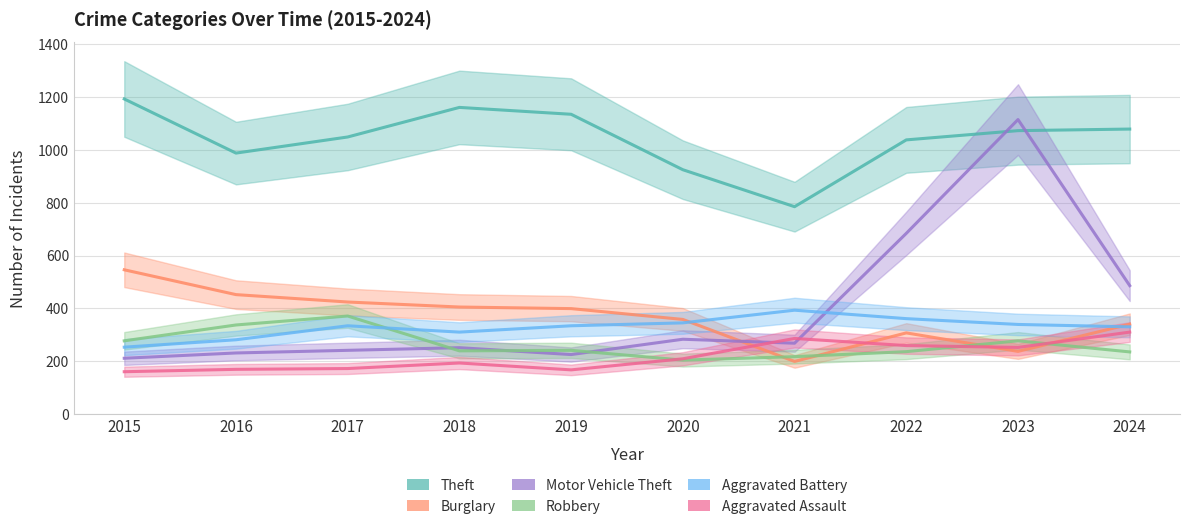

At which category does Aggravated Battery reach its first local peak?

2017